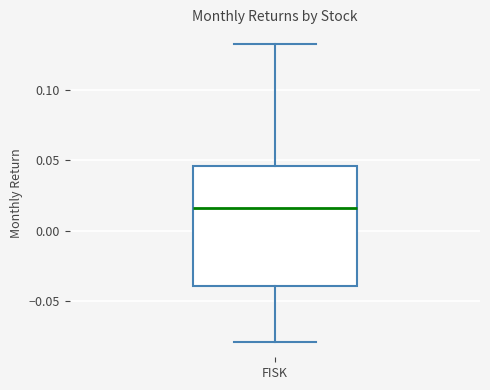

Where does the upper whisker of the box for FISK end on the y-axis? The values are not printed on the chart, so give them approximately, as read against the axis.

0.135